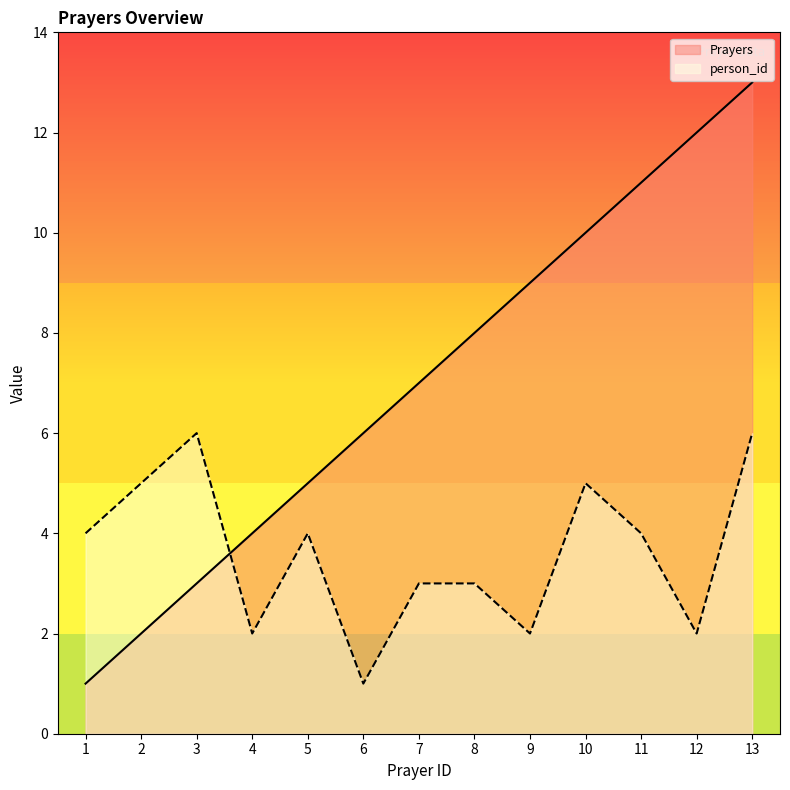

Which series has the widest spread of values?

Prayers